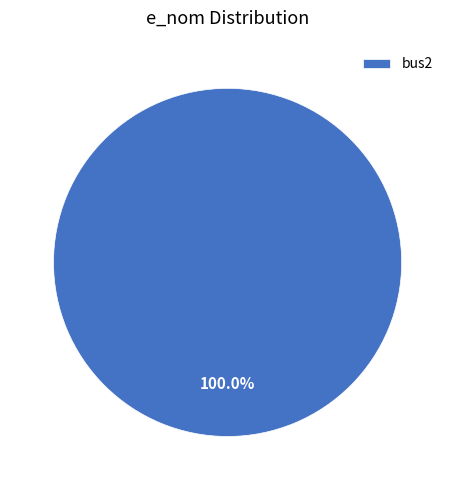

Rank the categories by value from lowest to highest.

bus2